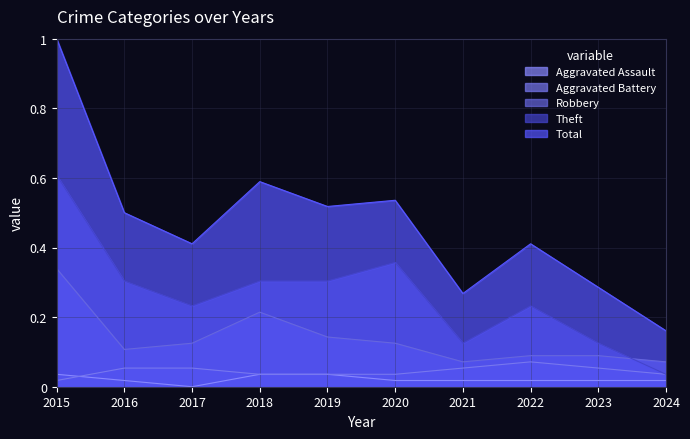

What is the difference between the maximum and minimum values in the Robbery series?

0.3